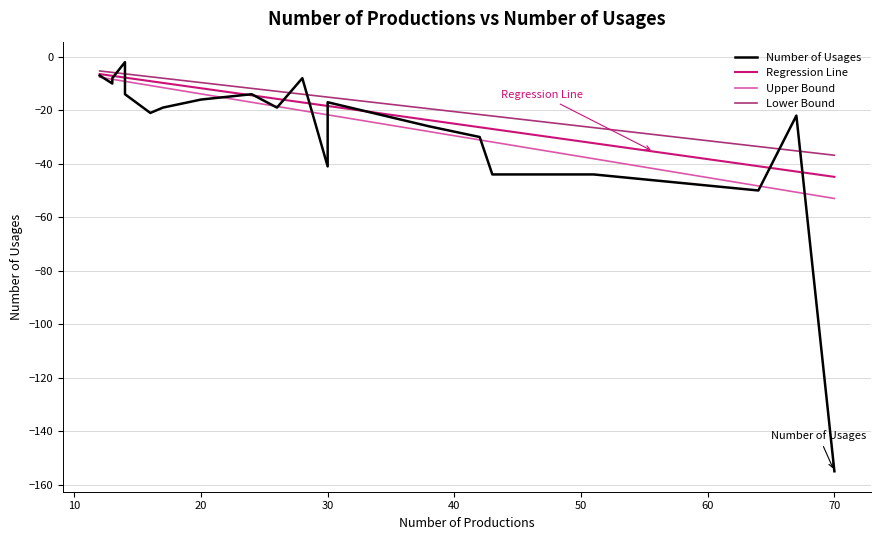

What is the maximum value for Lower Bound?

-5.3